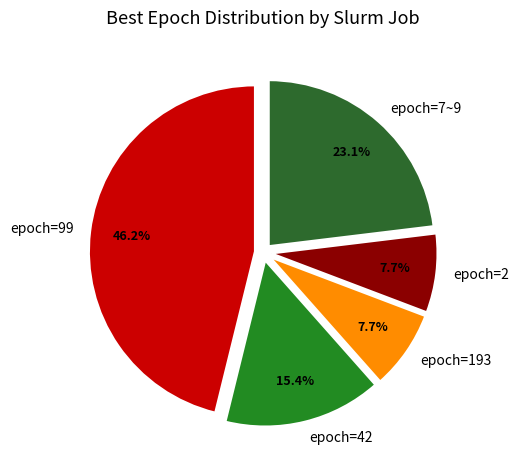

Does any single category account for the majority?

No